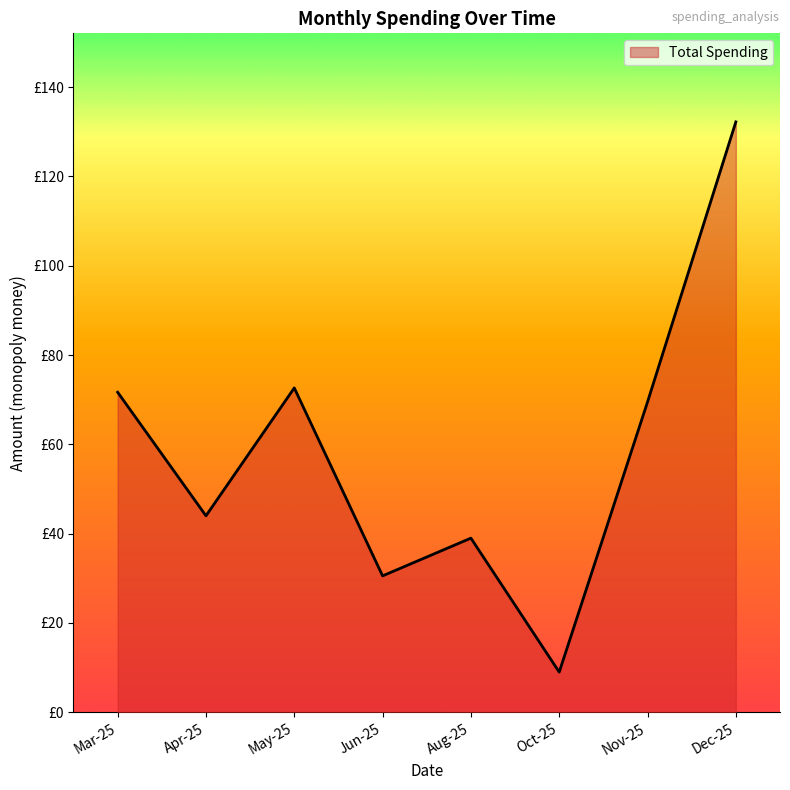

Does the chart display data point markers on the line(s)?

No